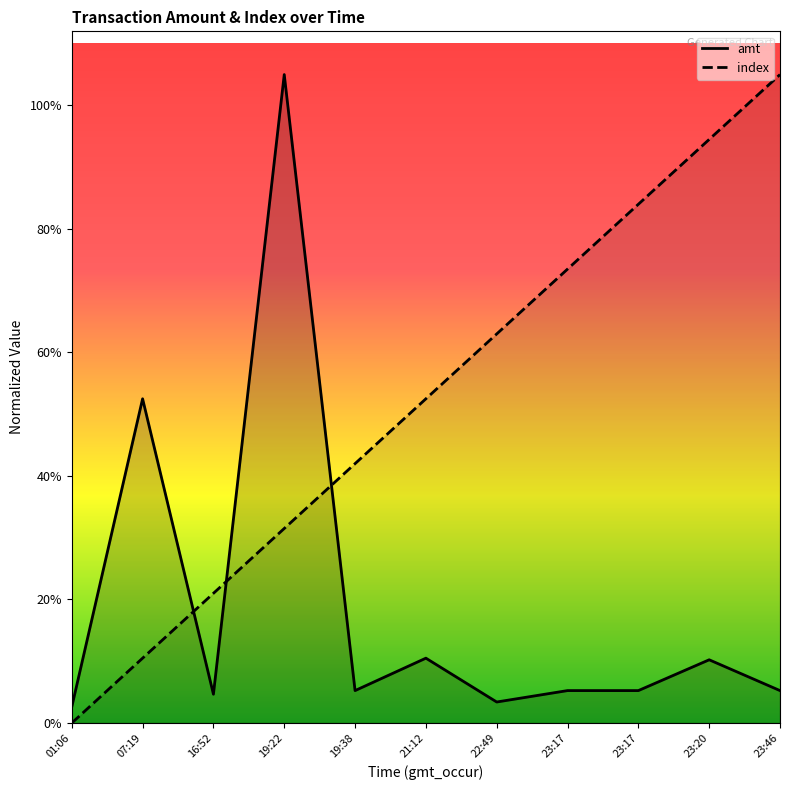

Where do amt and index first cross each other?

07:19 and 16:52